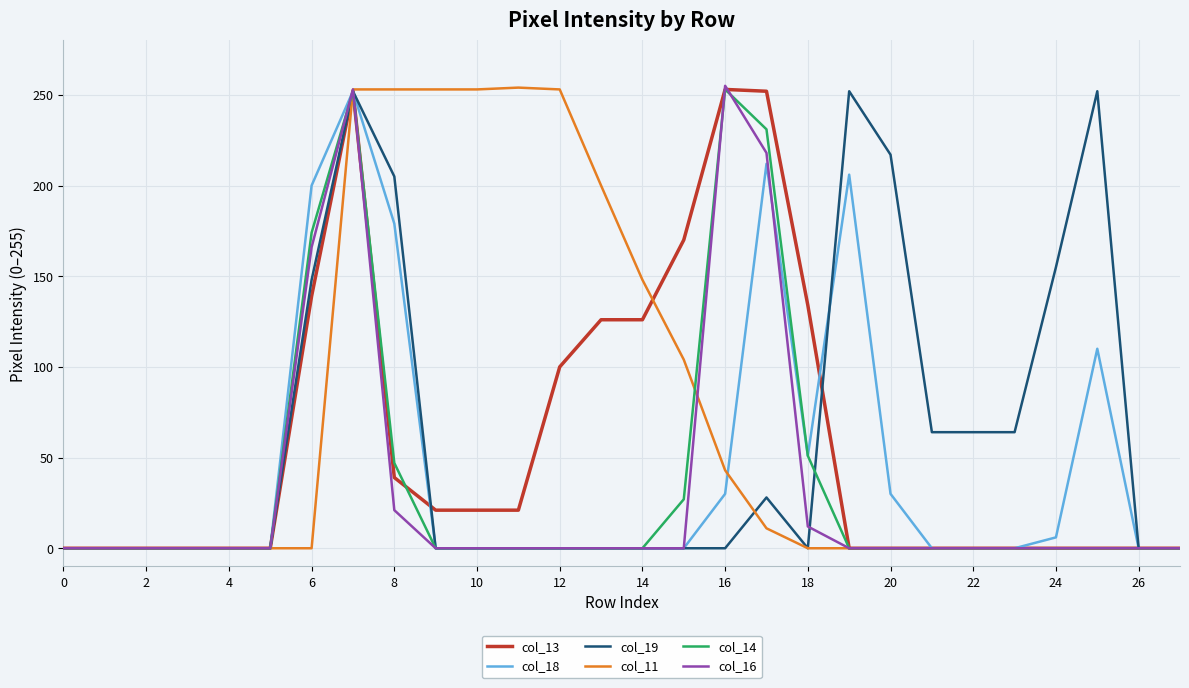

What is the sum of all col_16 values?

925